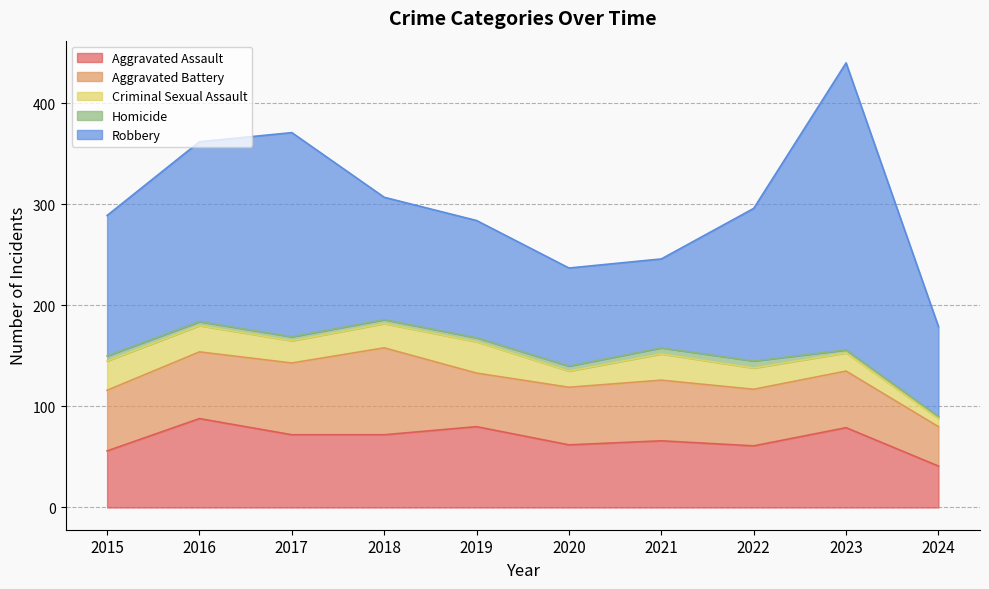

What is the maximum value for Criminal Sexual Assault?

31